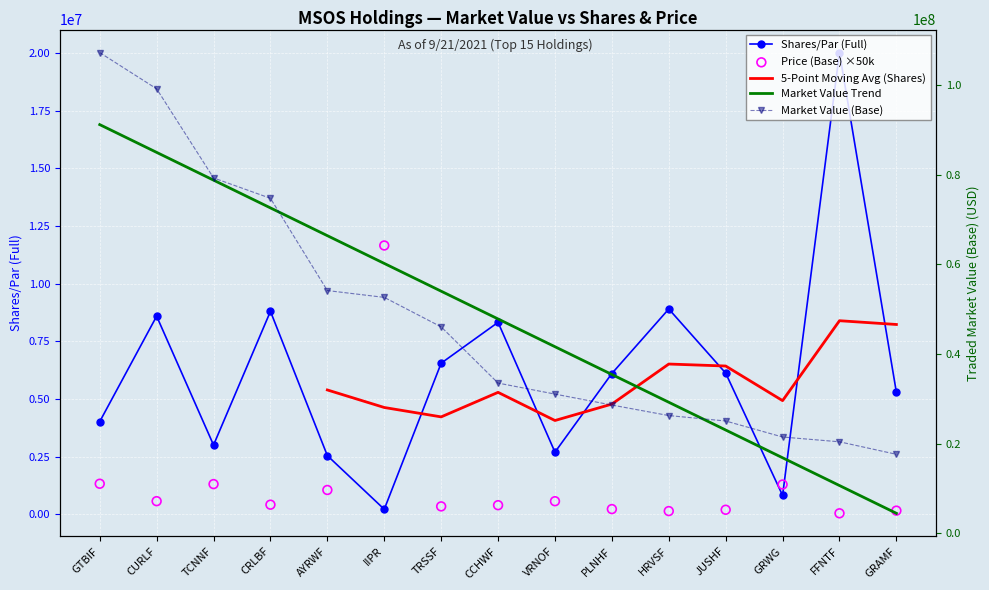

Which series has the largest total across all categories?

Traded Market Value (Base)